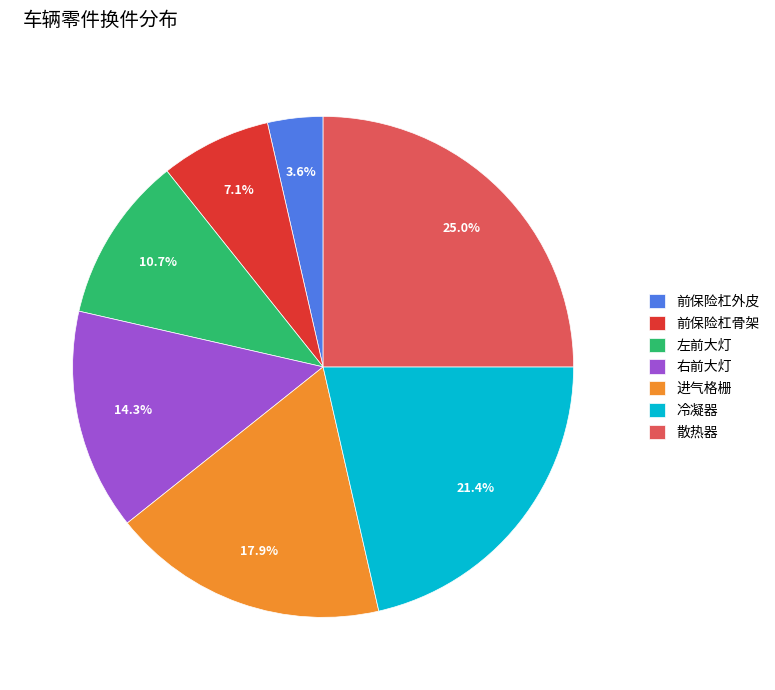

What is the largest slice in the pie chart?

散热器